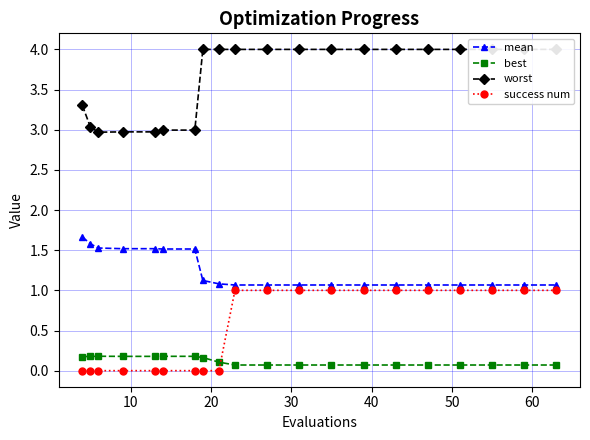

True or false: mean and best intersect in this chart.

False